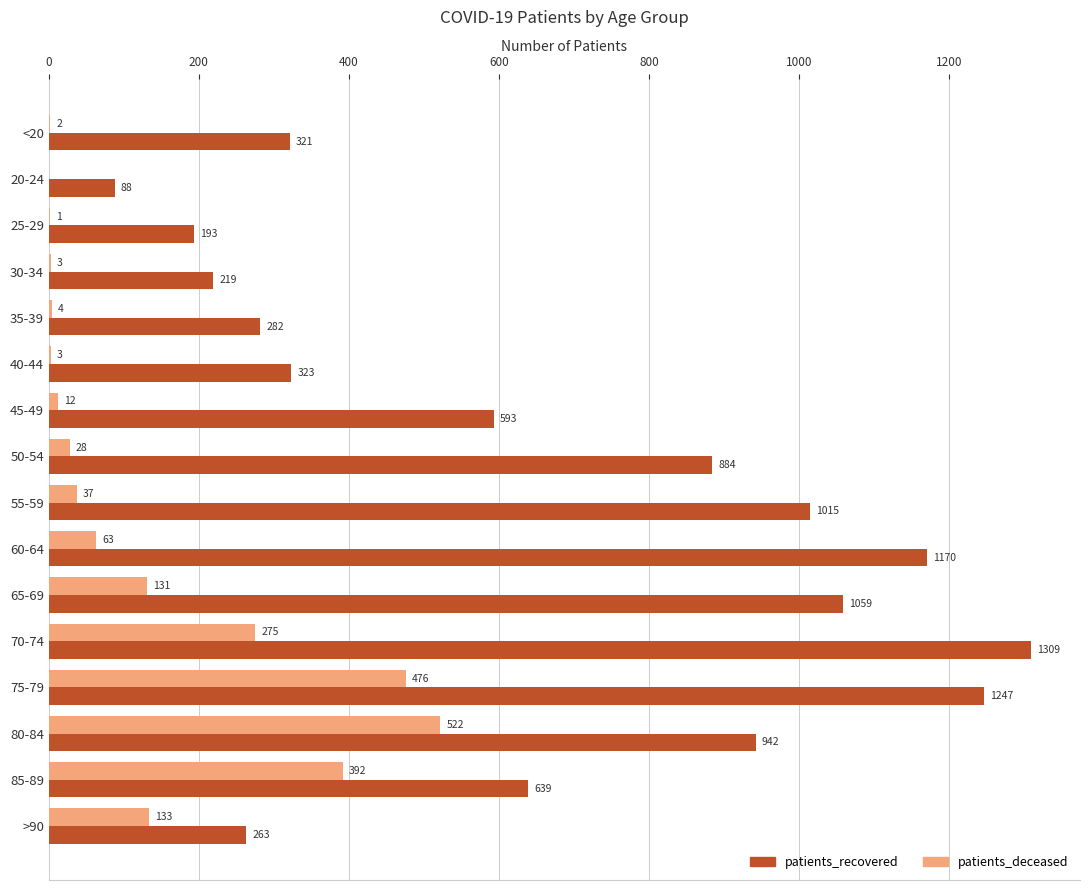

The value of patients_recovered at 40-44 is 323. True or false?

True